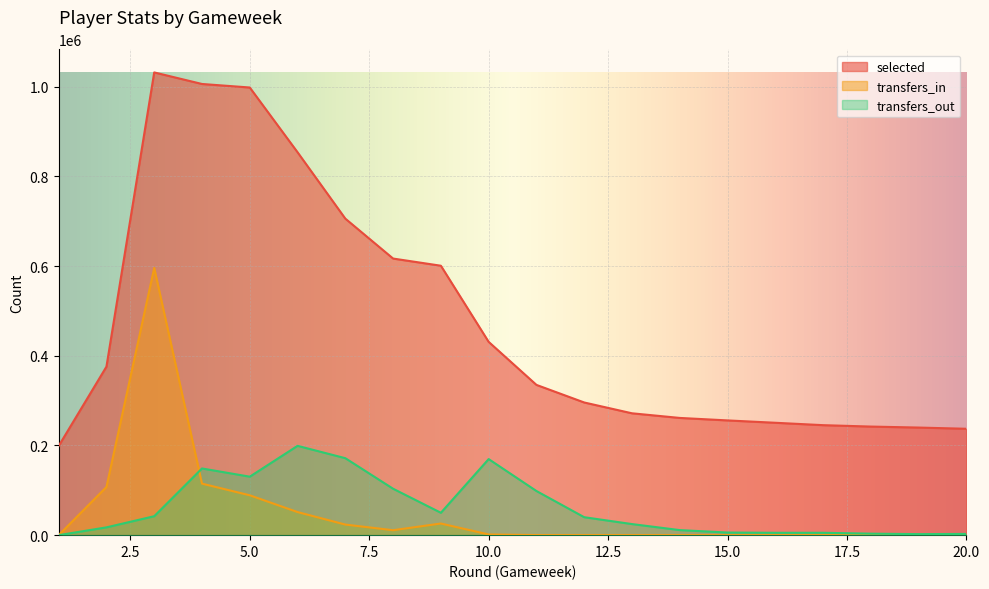

At which label does selected reach its peak?

3